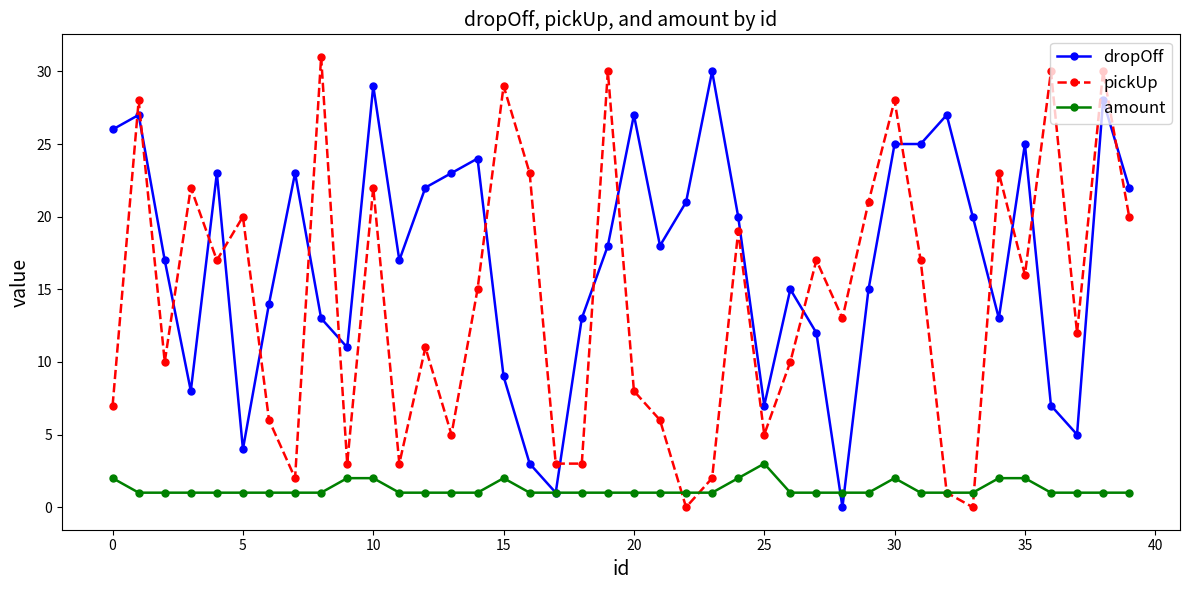

How many lines are shown in the chart?

3